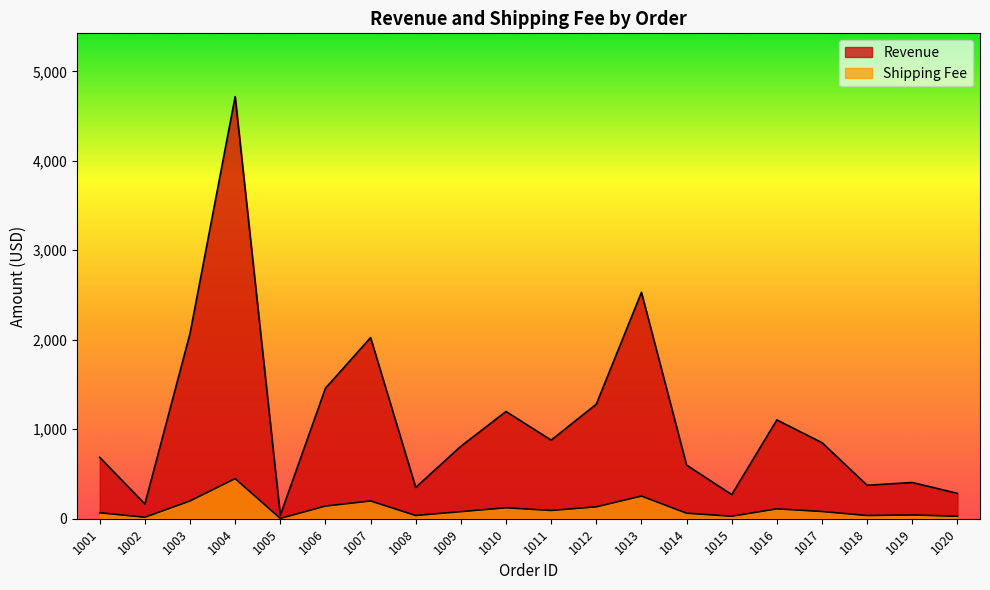

At how many categories does at least one series exceed 4381?

1